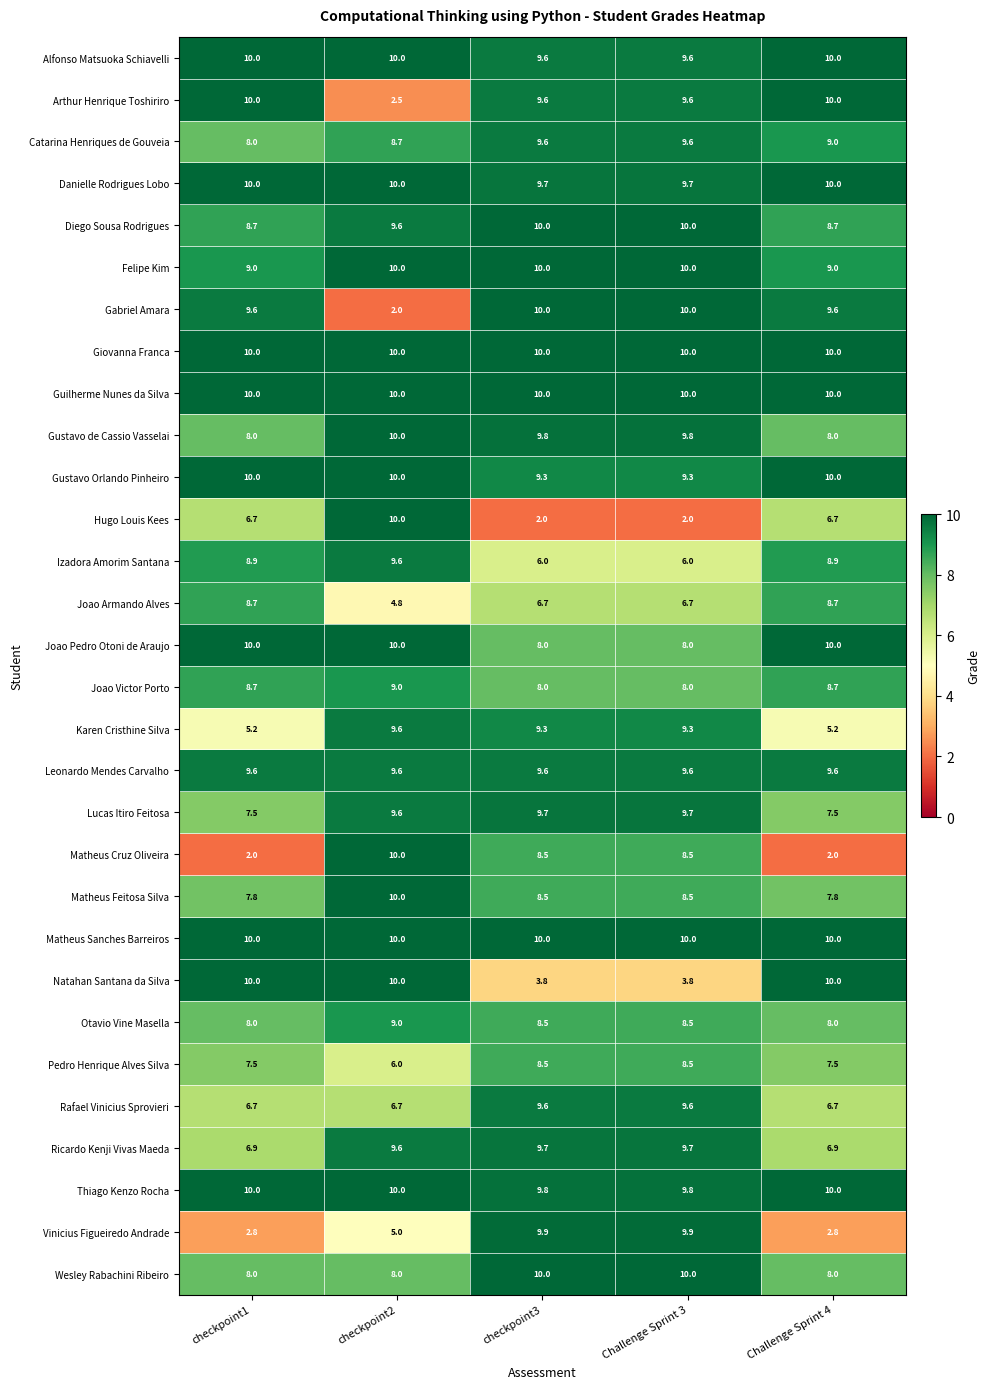

True or false: Ricardo Kenji Vivas Maeda has a value of 9.7 at checkpoint3.

True